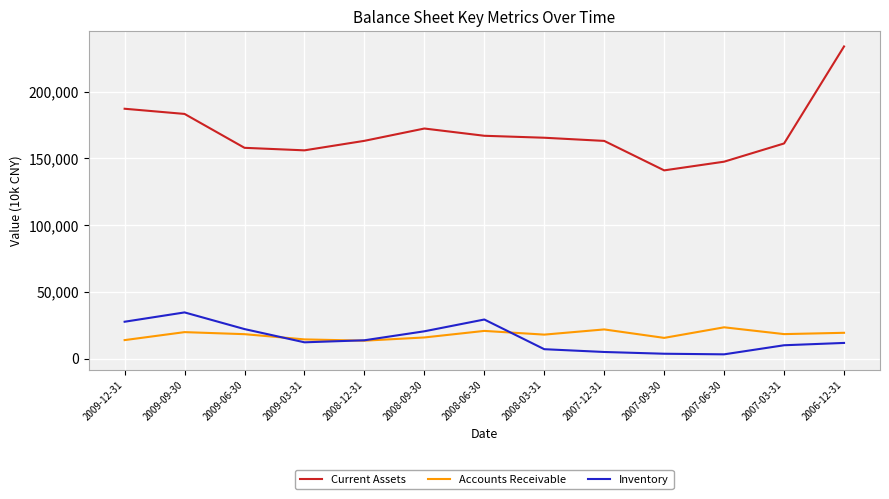

Rank the series by their maximum value, from highest to lowest.

Current Assets, Inventory, Accounts Receivable